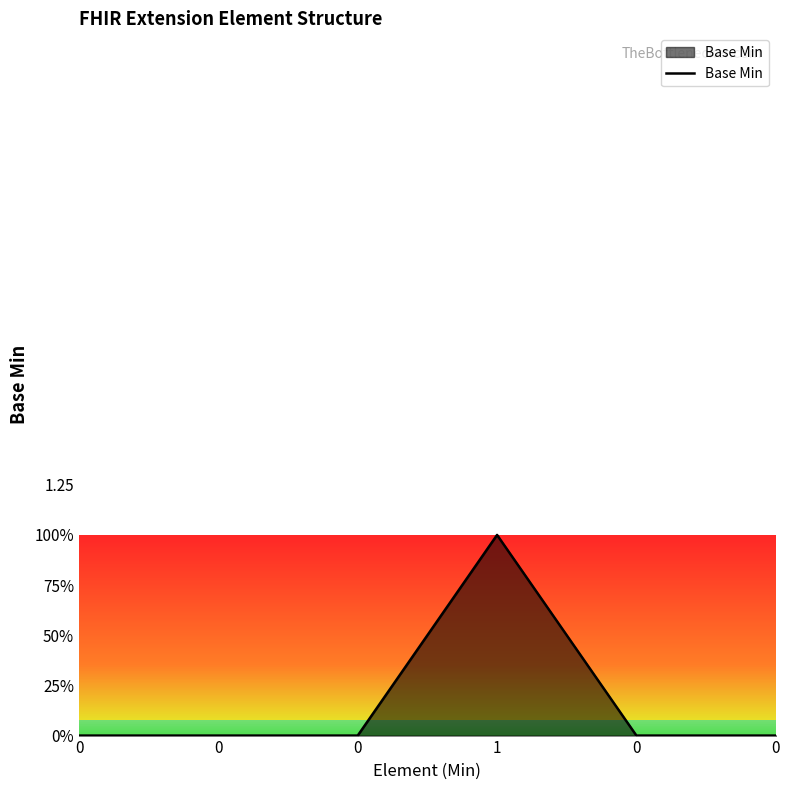

What is the difference between the maximum and minimum values?

1